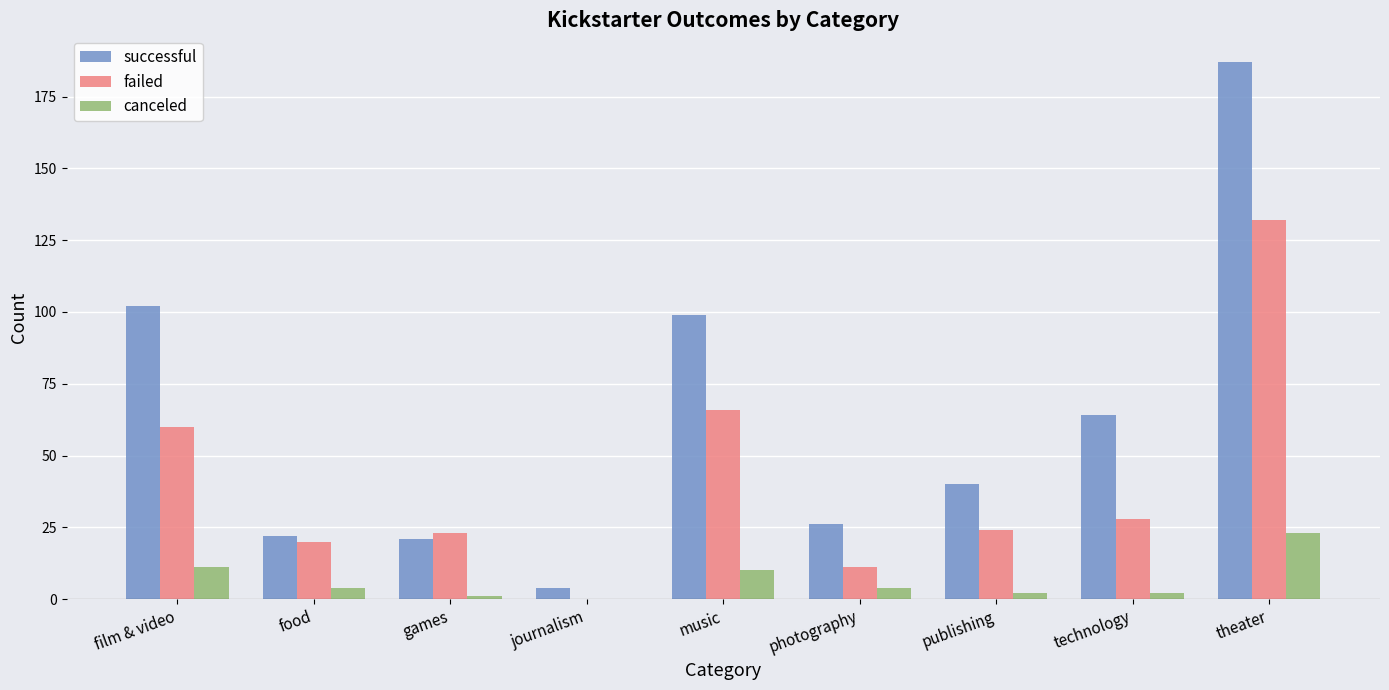

Read the successful value at music.

99